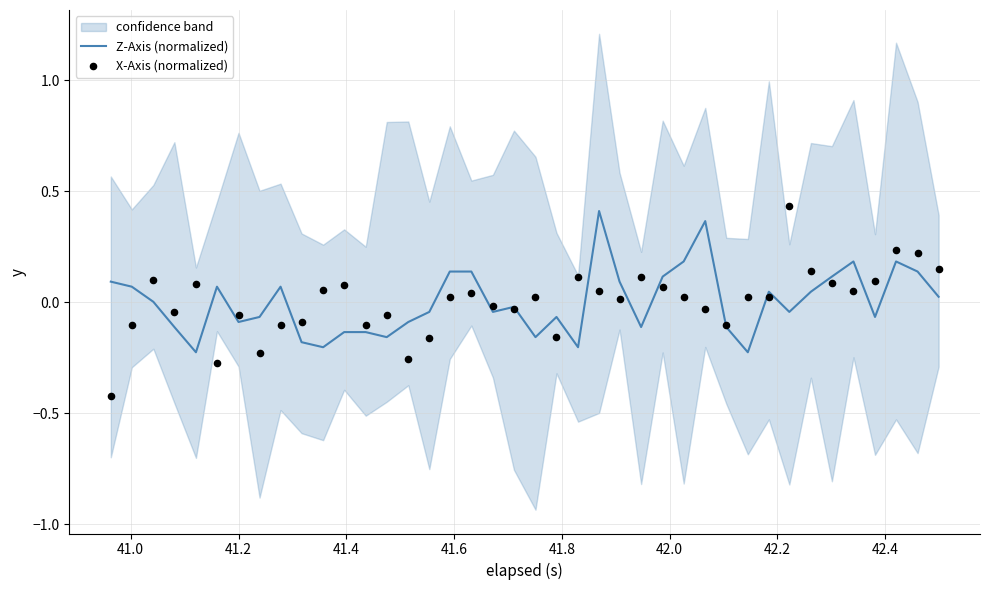

Which series has the largest total across all categories?

X-Axis (normalized)